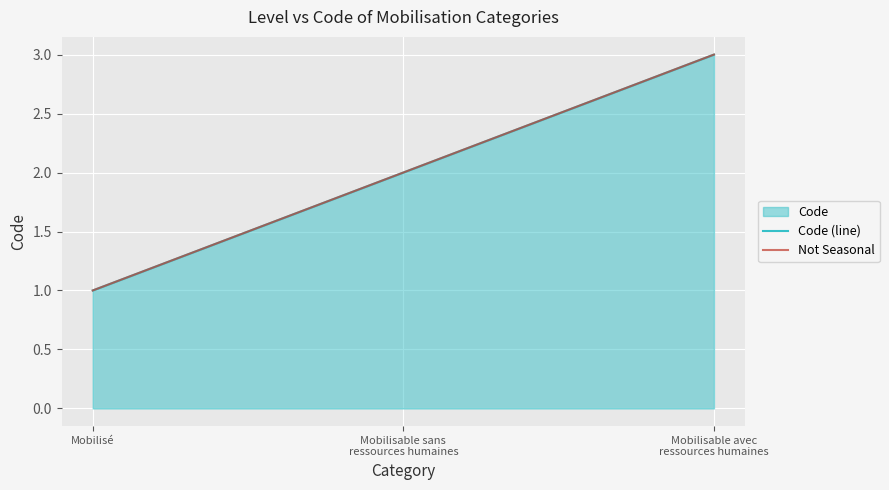

Reading right to left, what are all the values shown in this chart?

Mobilisable avec ressources humaines=3	Mobilisable sans ressources humaines=2	Mobilisé=1